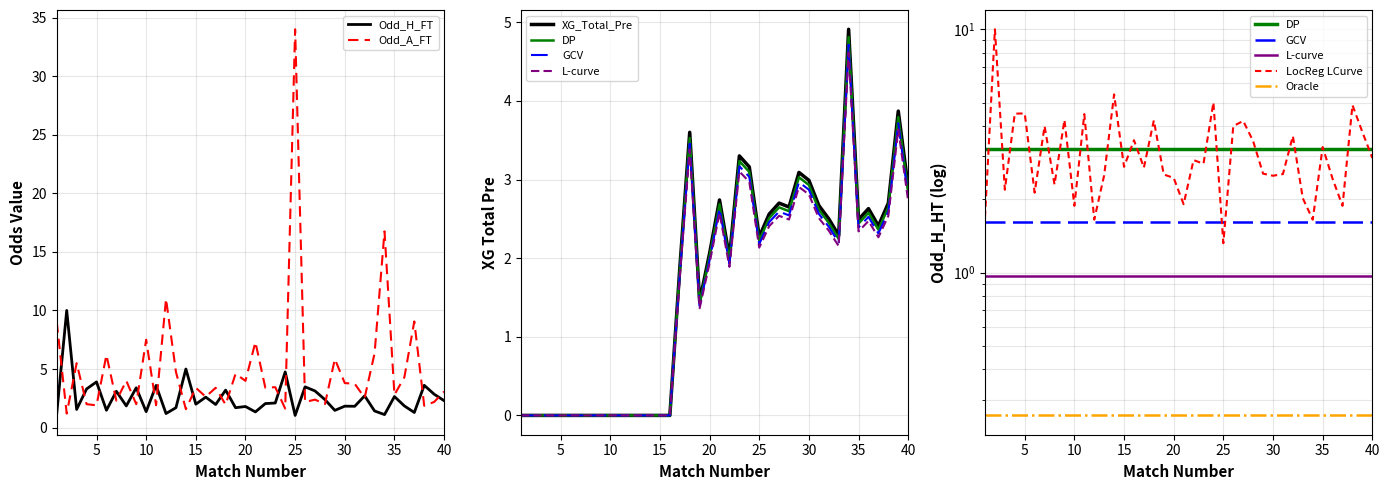

In XG_Total_Pre, how many points are higher than both neighbors (excluding endpoints)?

8